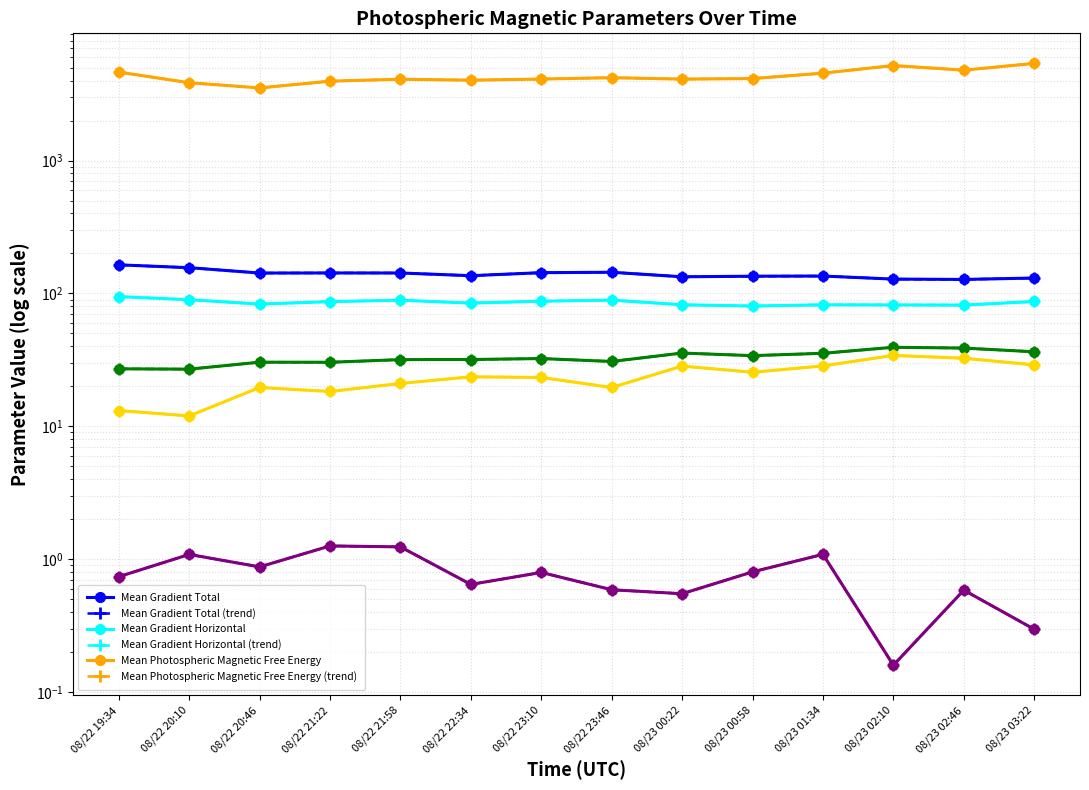

Reading left to right, what are all the values shown in this chart?

Mean Gradient Total: 164.2	156.3	142.4	142.6	142.6	136.0	143.3	144.4	133.5	134.8	135.2	128.3	127.5	130.6
Mean Gradient Horizontal: 94.7	89.7	83.2	86.8	88.9	84.6	87.4	89.1	82.2	80.4	82.1	82.0	81.7	87.0
Mean Photospheric Magnetic Free Energy: 4634.6	3854.9	3521.7	3959.7	4095.9	4027.4	4107.7	4207.6	4103.5	4142.9	4550.0	5190.8	4791.4	5385.7
Mean Shear Angle: 27.1	26.9	30.4	30.3	31.8	31.8	32.4	30.8	35.6	34.0	35.4	39.3	38.8	36.4
Mean Vertical Current Density: 0.7	1.1	0.9	1.3	1.2	0.6	0.8	0.6	0.5	0.8	1.1	0.2	0.6	0.3
Fraction Area Shear gt 45 deg: 13.2	12.0	19.6	18.3	21.0	23.6	23.3	19.6	28.4	25.5	28.5	34.2	32.5	29.0